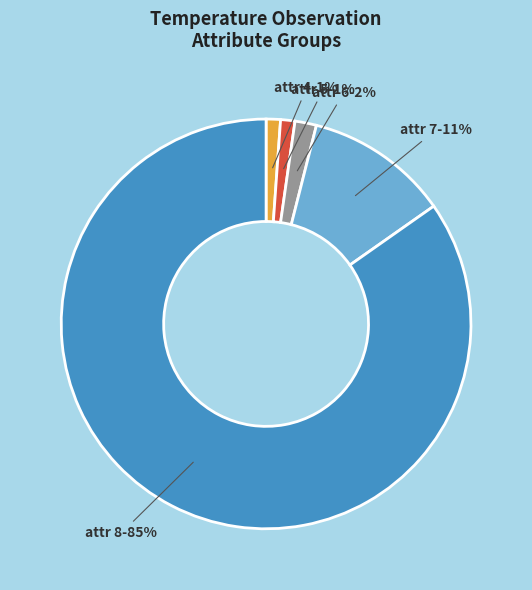

Which has a higher value, attr 4 or attr 7?

attr 7